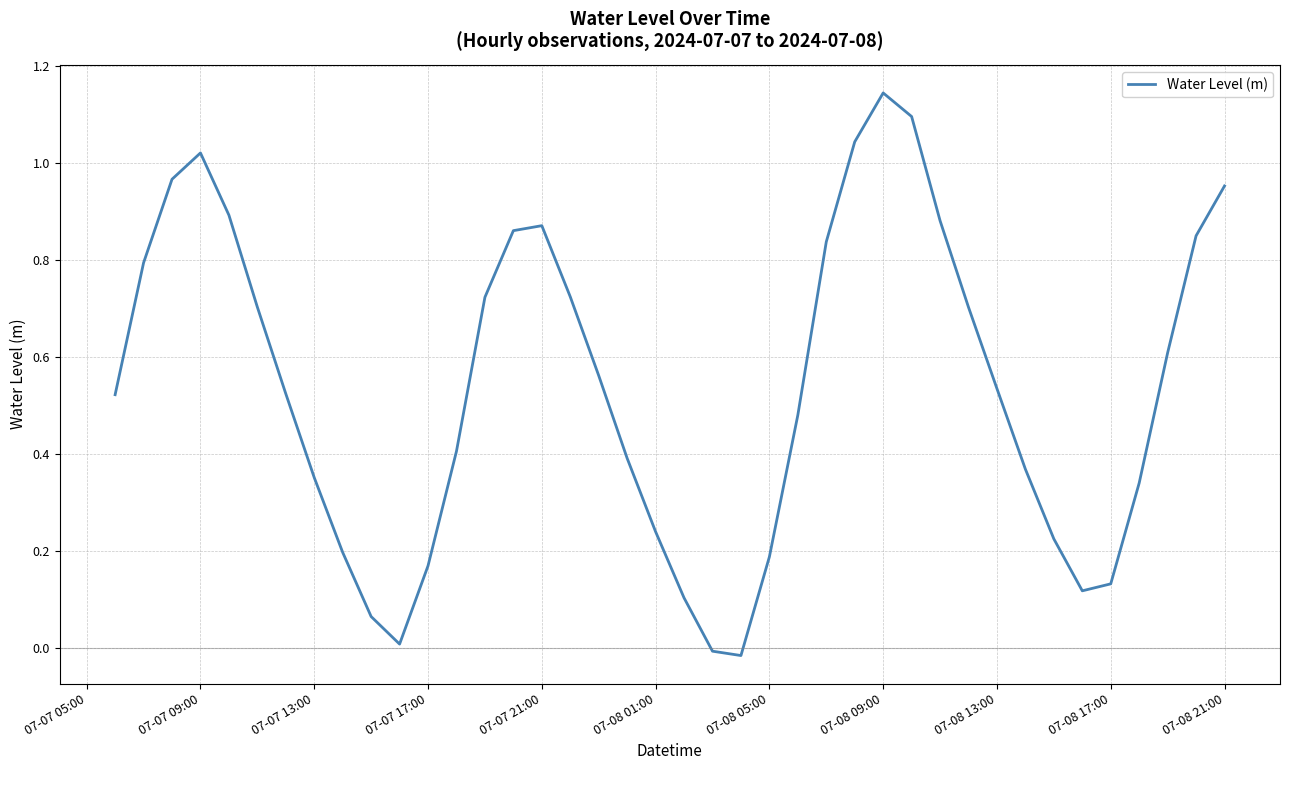

How many lines are shown in the chart?

1